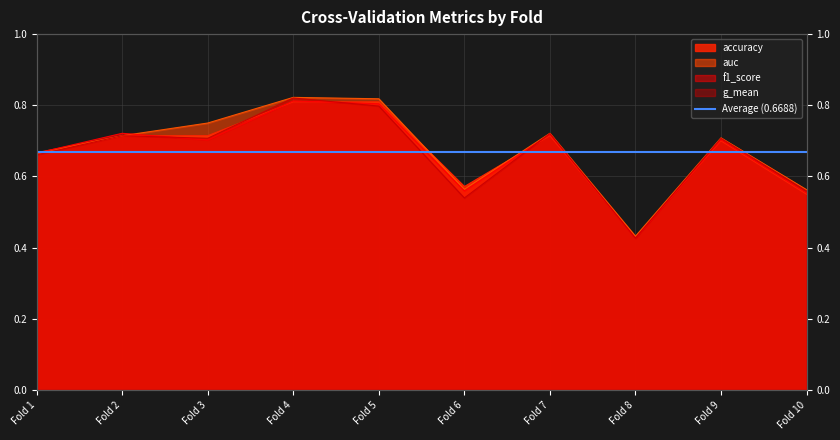

The value of g_mean at Fold 5 is 0.8. True or false?

True